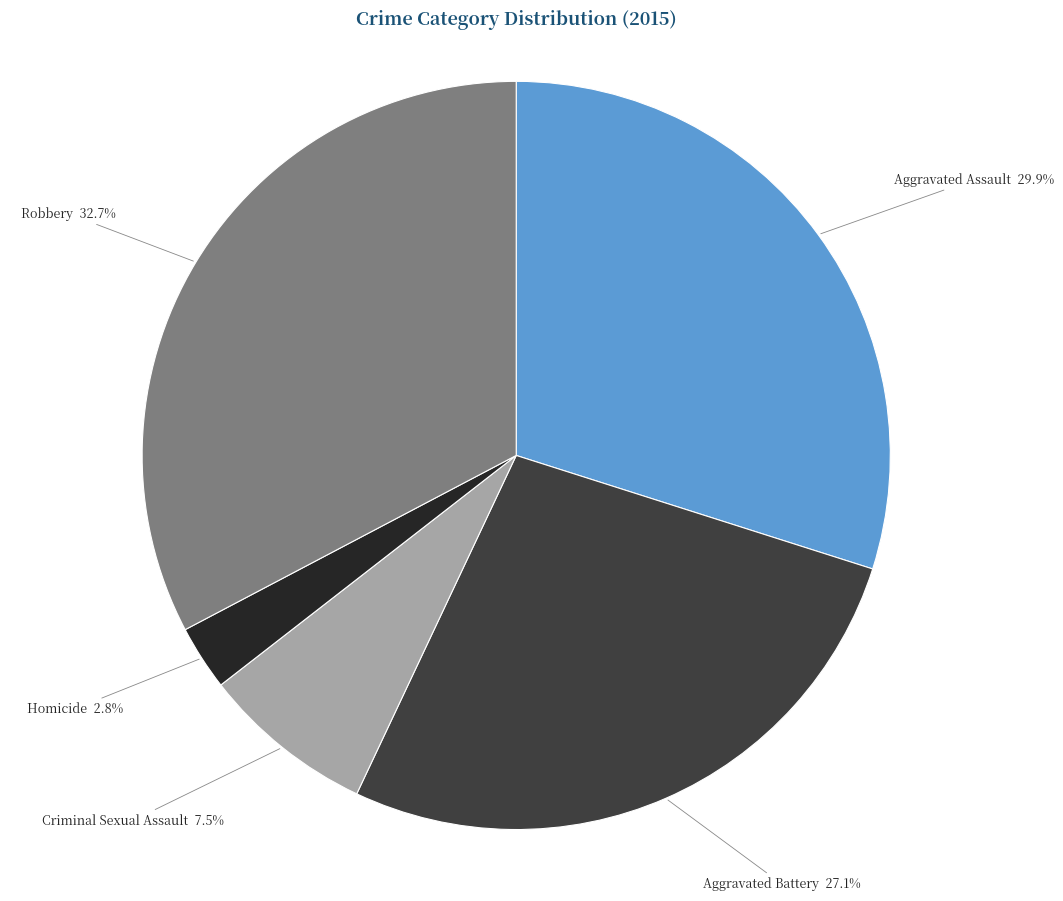

What is the ratio of the value at Aggravated Battery to the value at Robbery?

0.8